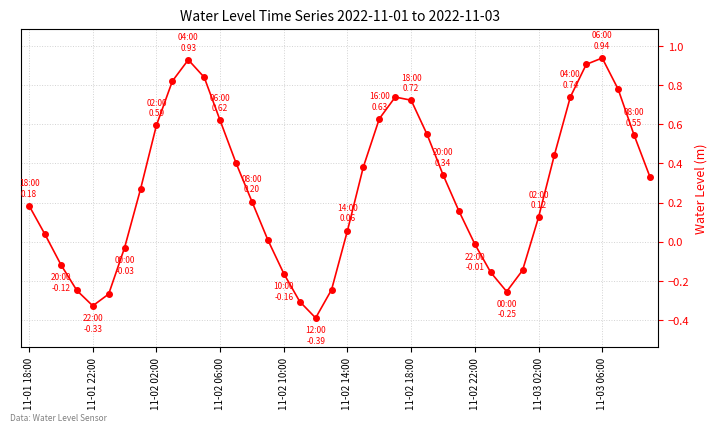

What is the smallest value displayed?

-0.4